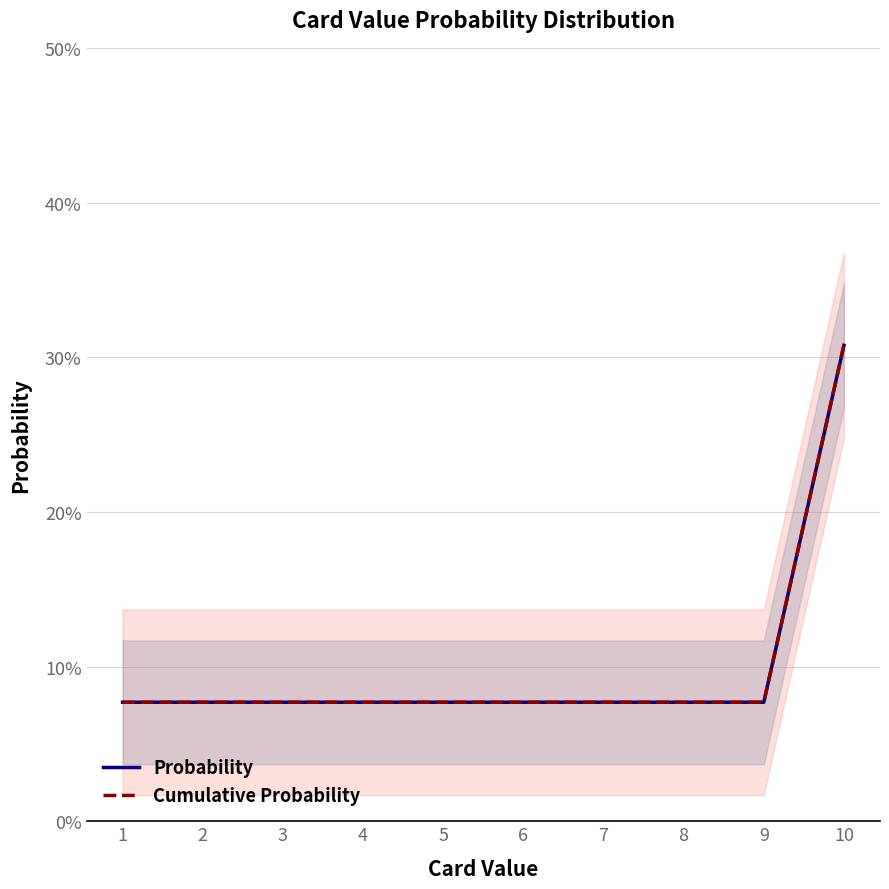

Which series has the largest total across all categories?

Probability